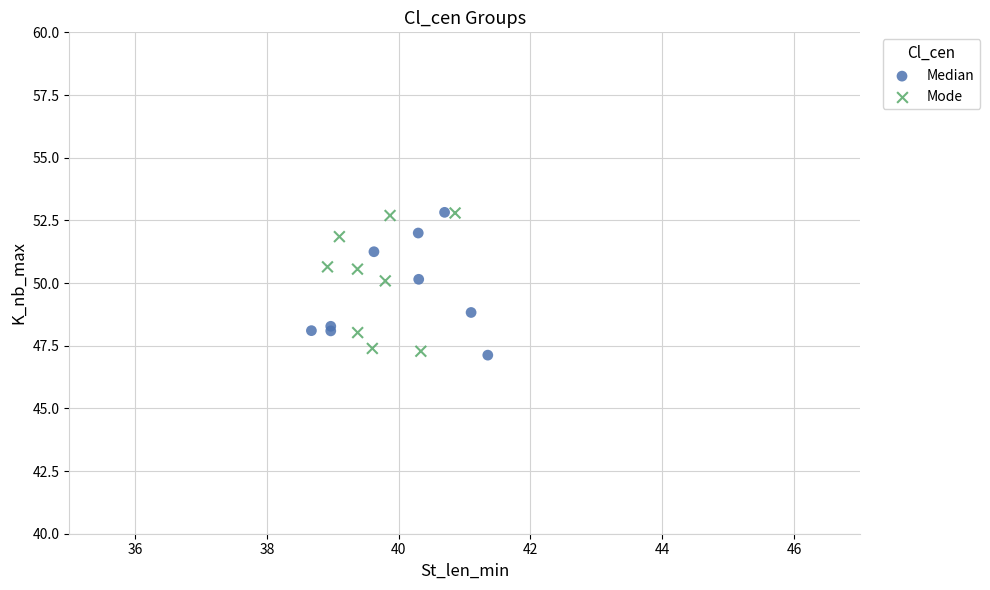

What are all the series names shown in the legend?

Median, Mode